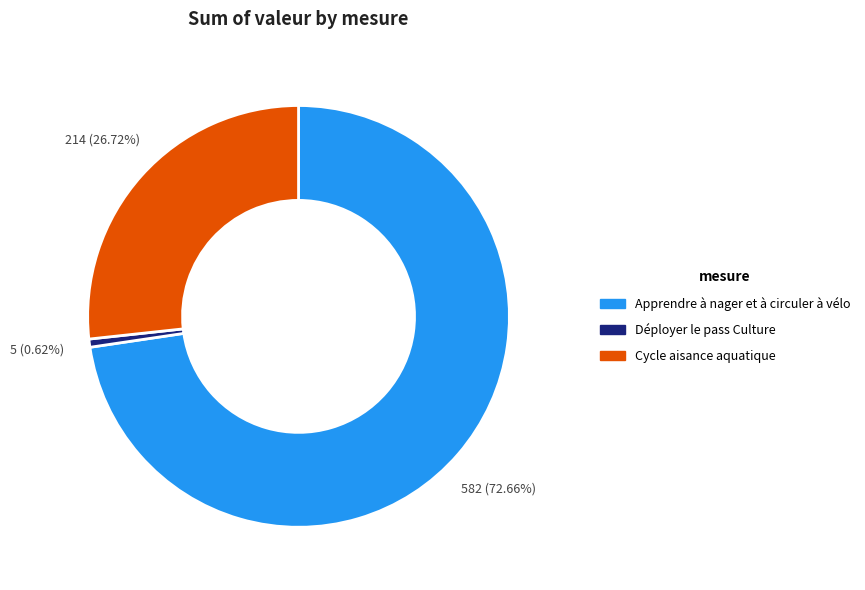

Which slice is the largest?

Apprendre à nager et à circuler à vélo